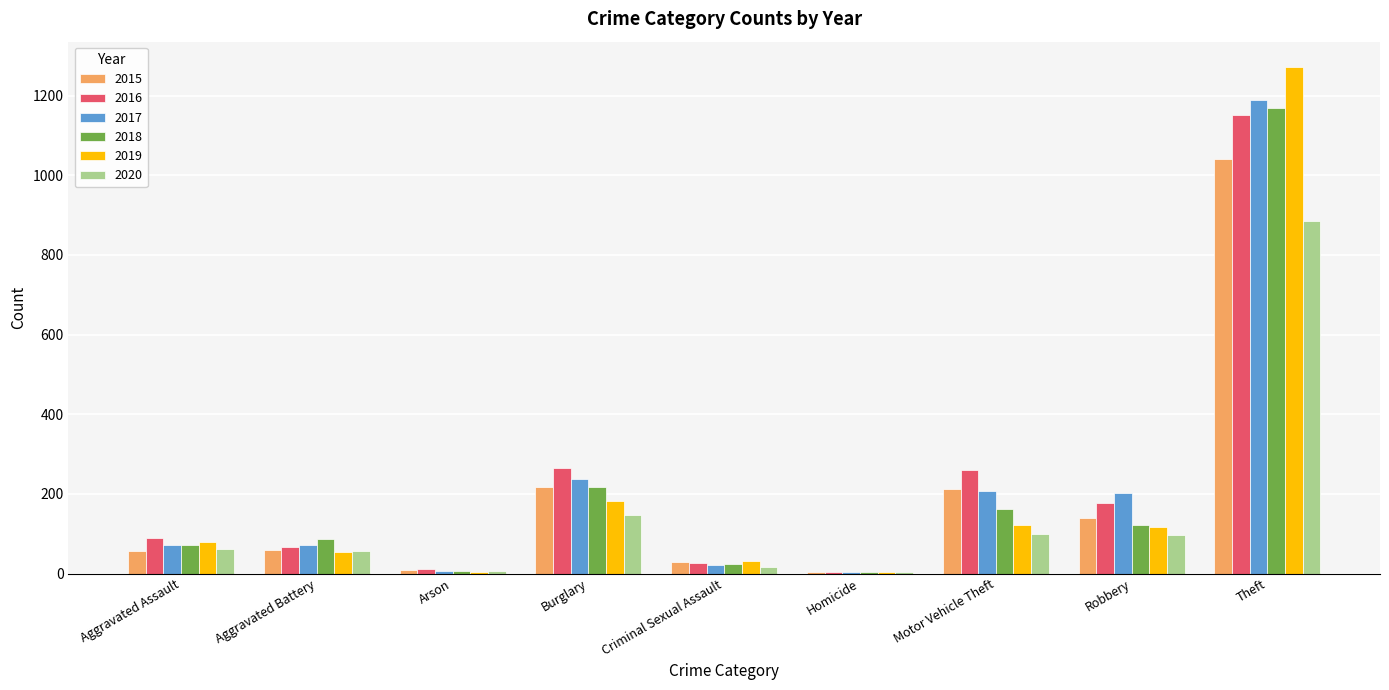

Which category has the highest value across all series?

Theft